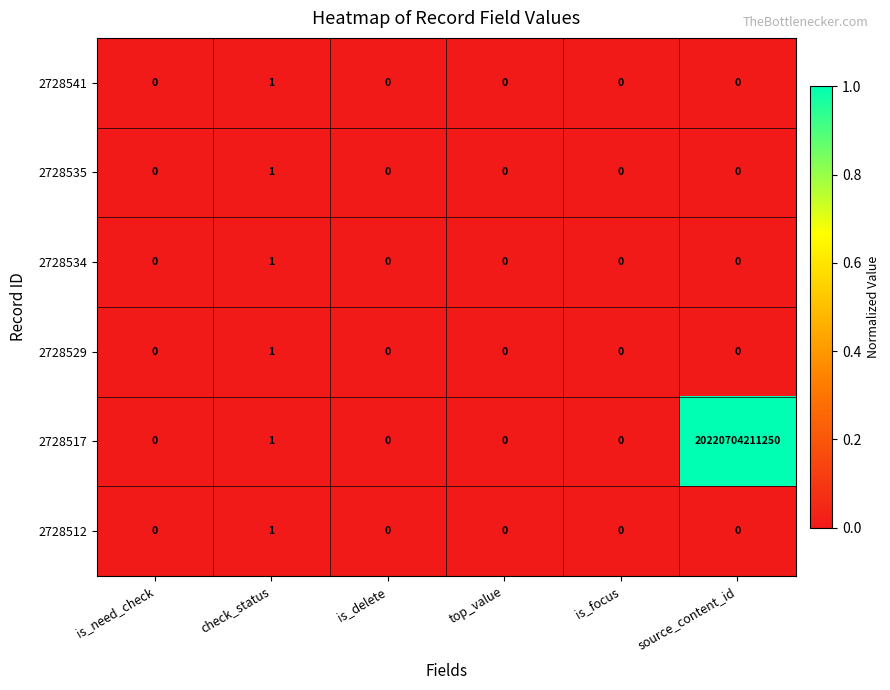

At which category is the sum across all series the highest?

source_content_id